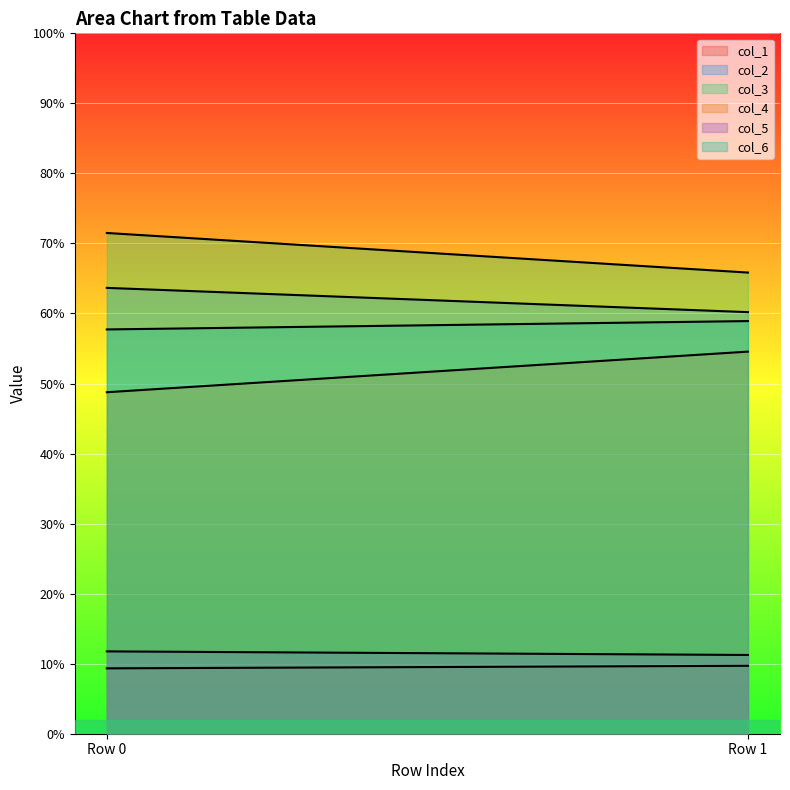

List the series in order of their peak value, highest first.

col_3, col_2, col_6, col_4, col_5, col_1